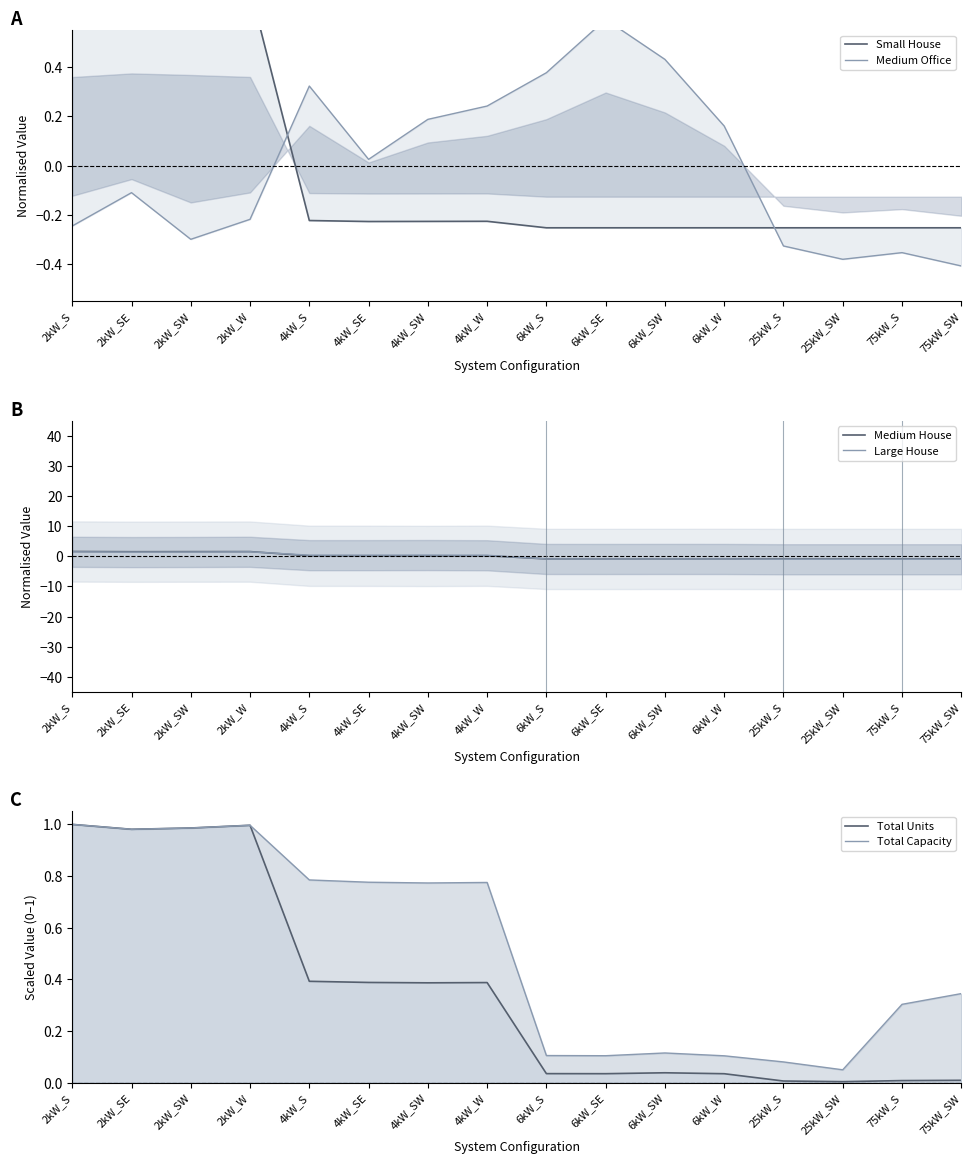

Is it true that Large House equals -1.0 at 25kW_S?

True